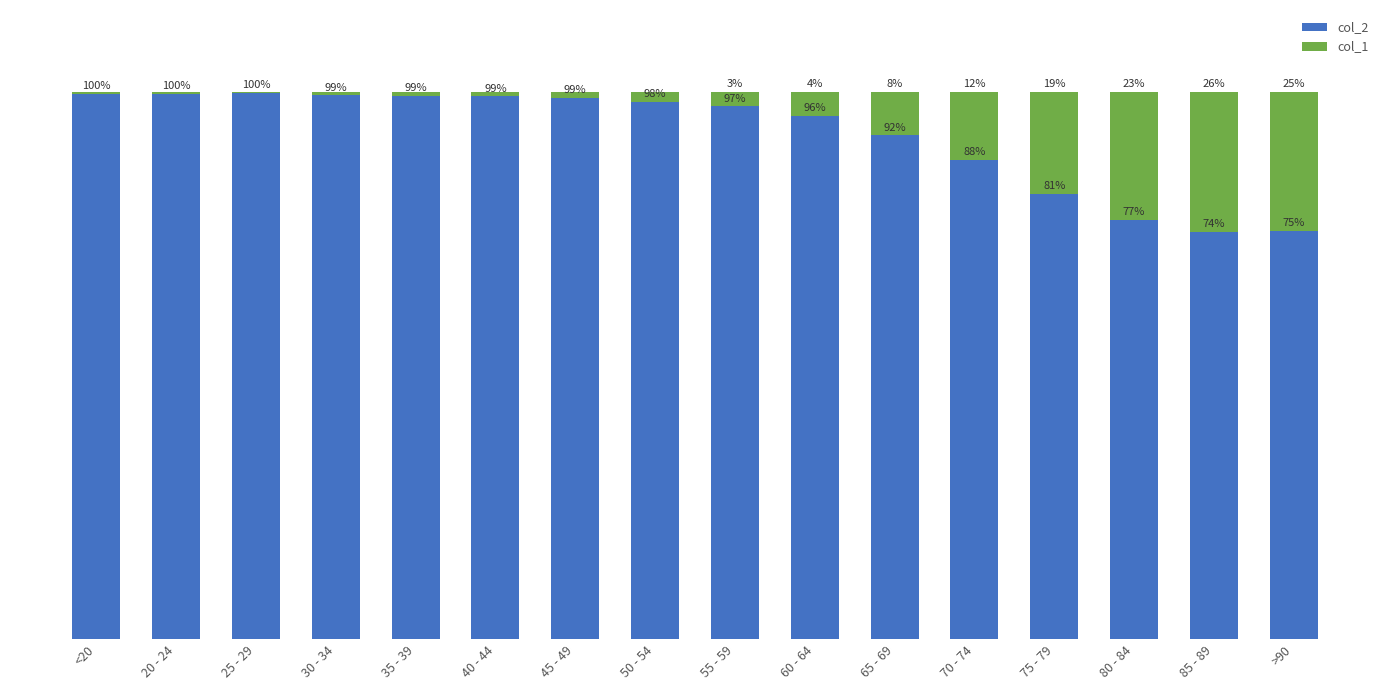

Are the bars horizontal?

No